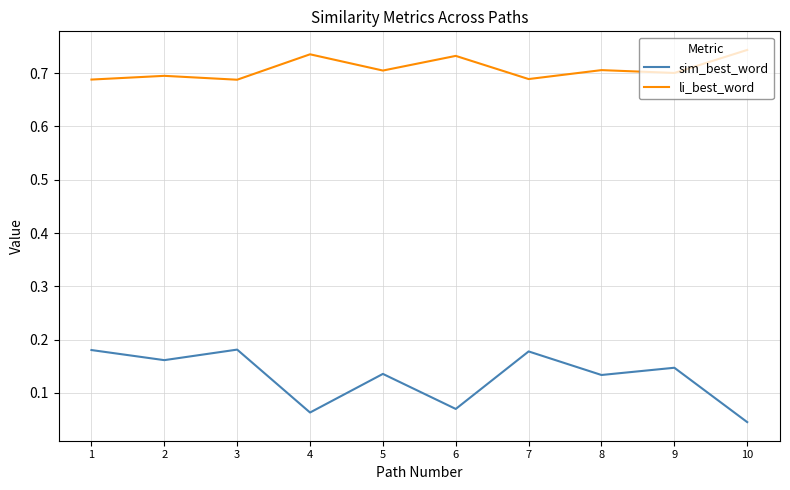

List the series in order of their overall mean, lowest first.

sim_best_word, li_best_word